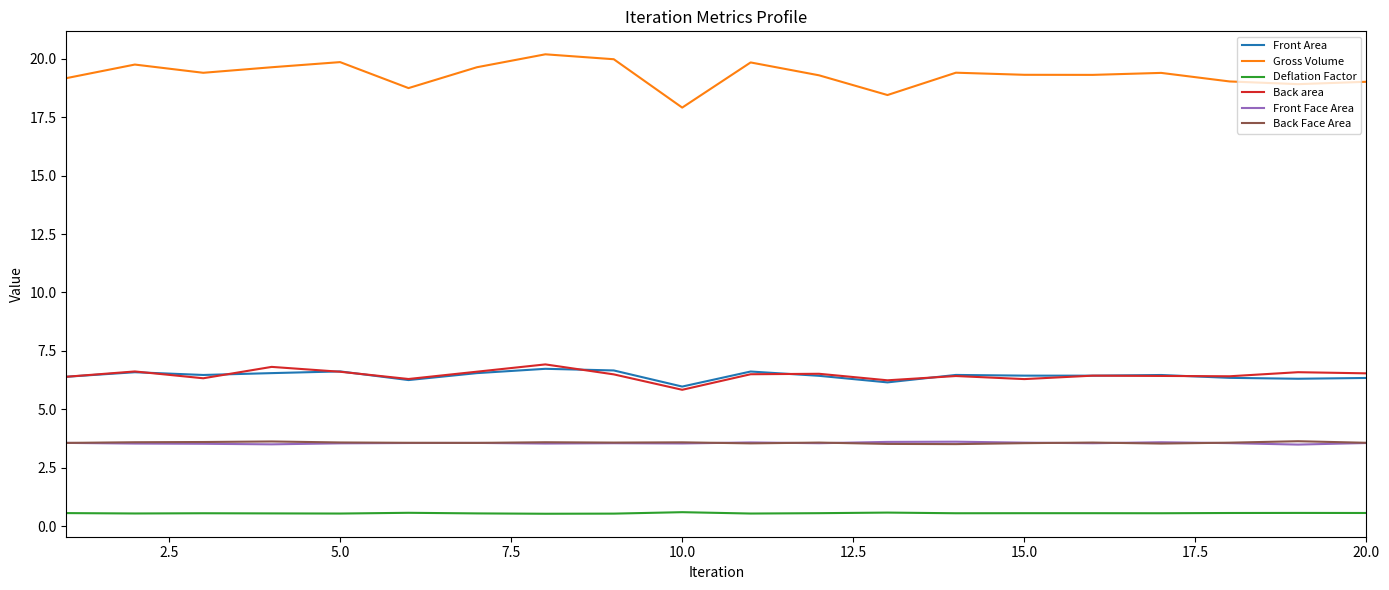

True or false: Front Face Area and Front Area intersect in this chart.

False